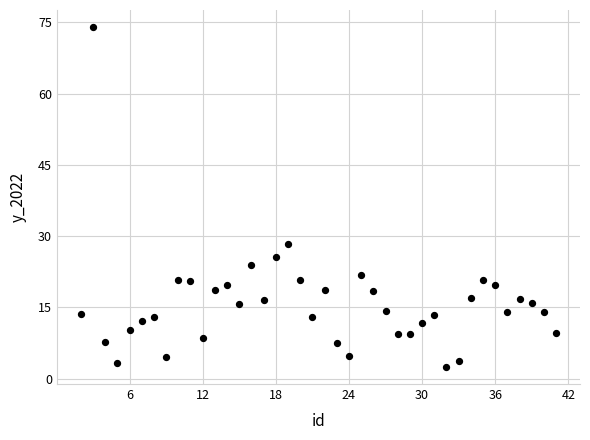

What Y value in the scatter plot is closest to 38?

28.4